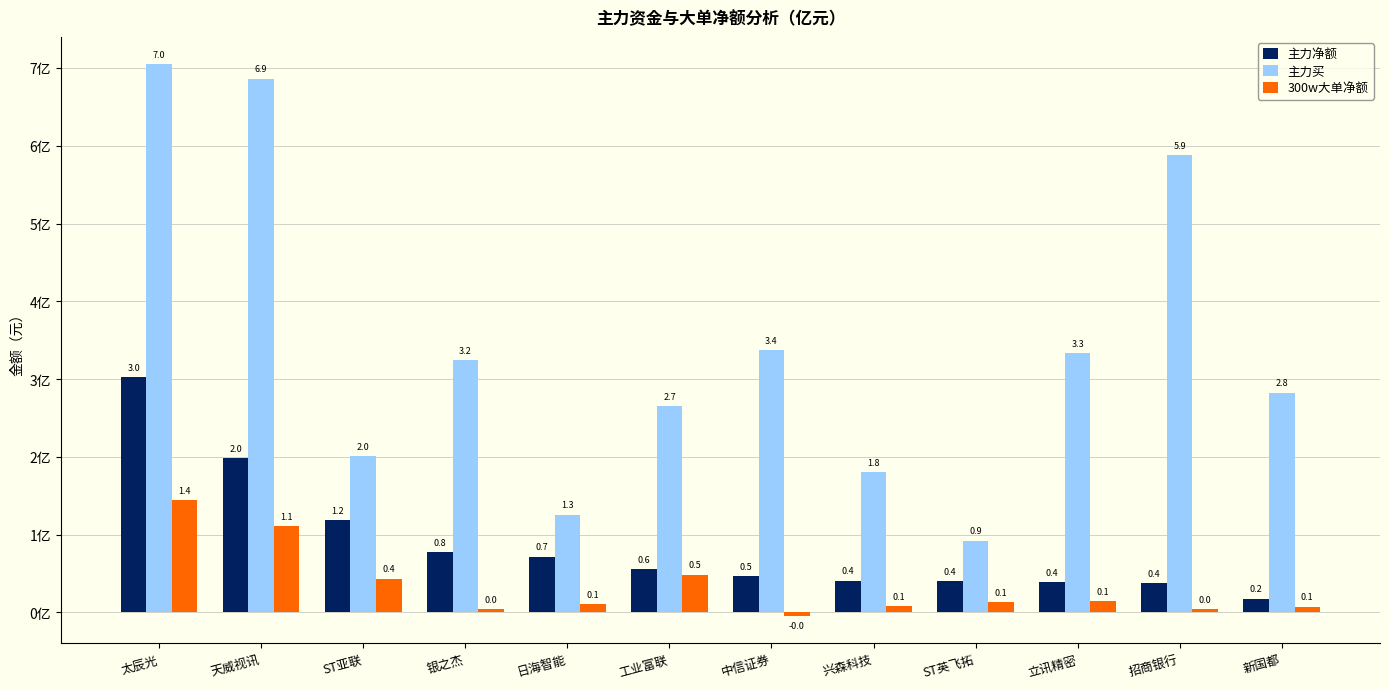

Reading left to right, list all the values displayed in this chart.

主力净额: 太辰光=302101083	天威视讯=197896803	ST亚联=118204407	银之杰=77418380	日海智能=71719313	工业富联=55232873	中信证券=46271569	兴森科技=40842627	ST英飞拓=39780518	立讯精密=38768976	招商银行=37156550	新国都=17641867
主力买: 太辰光=704557069	天威视讯=686096127	ST亚联=200664552	银之杰=323966201	日海智能=125247339	工业富联=265317309	中信证券=337038575	兴森科技=180237891	ST英飞拓=92359580	立讯精密=333142516	招商银行=587862186	新国都=282478749
300w大单净额: 太辰光=144081143	天威视讯=110708577	ST亚联=43046455	银之杰=4292051	日海智能=10720875	工业富联=48063806	中信证券=-4218185	兴森科技=8018222	ST英飞拓=12653525	立讯精密=13963192	招商银行=3938731	新国都=7463712